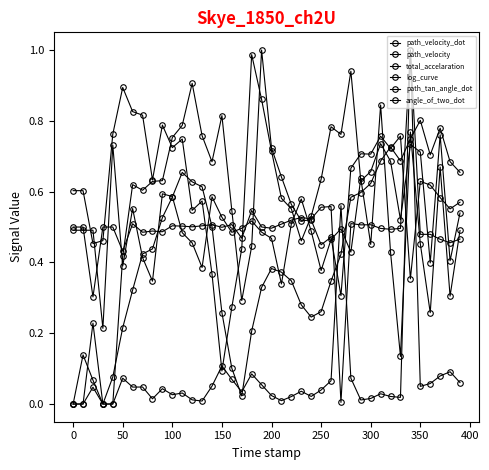

How many lines are shown in the chart?

6